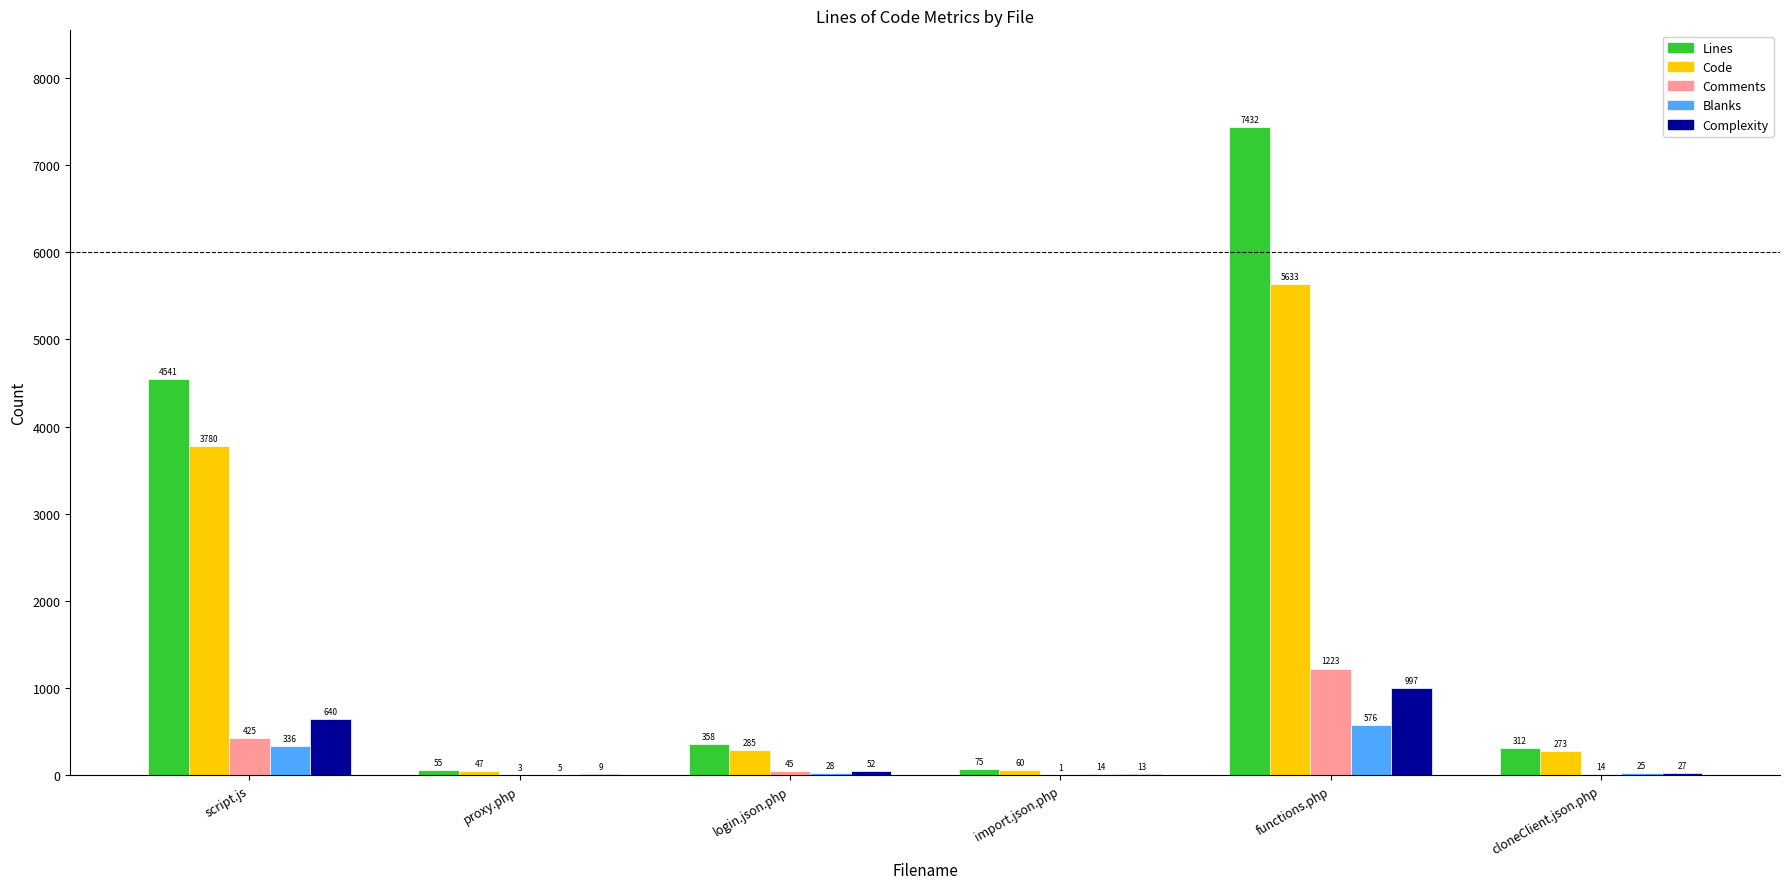

Reading right to left, list all the values displayed in this chart.

Lines: 312	7432	75	358	55	4541
Code: 273	5633	60	285	47	3780
Comments: 14	1223	1	45	3	425
Blanks: 25	576	14	28	5	336
Complexity: 27	997	13	52	9	640